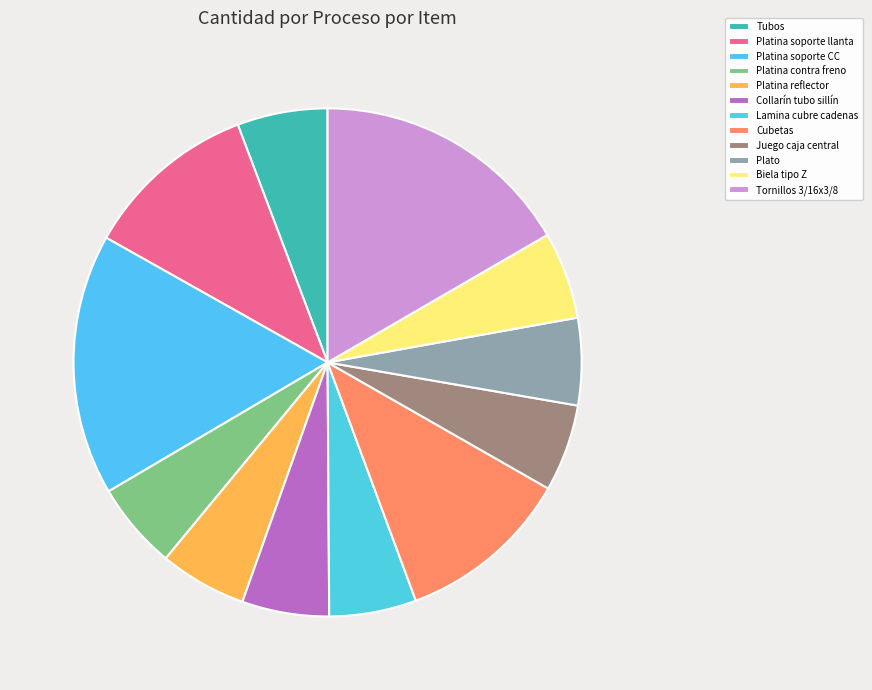

What is the smallest slice in the pie chart?

Platina contra freno